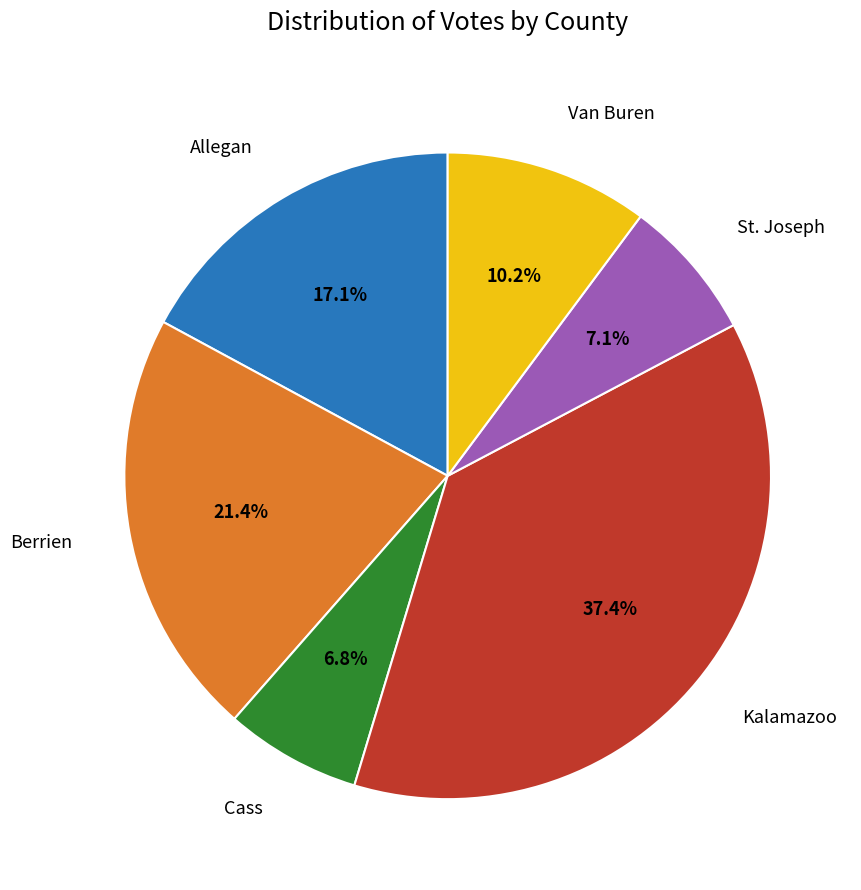

Is there a majority slice in this chart?

No